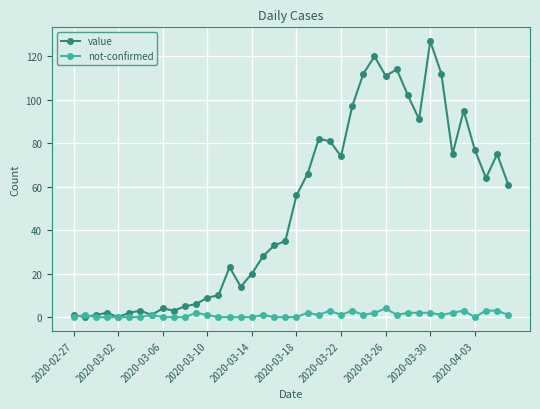

How many data points does each series have?

40